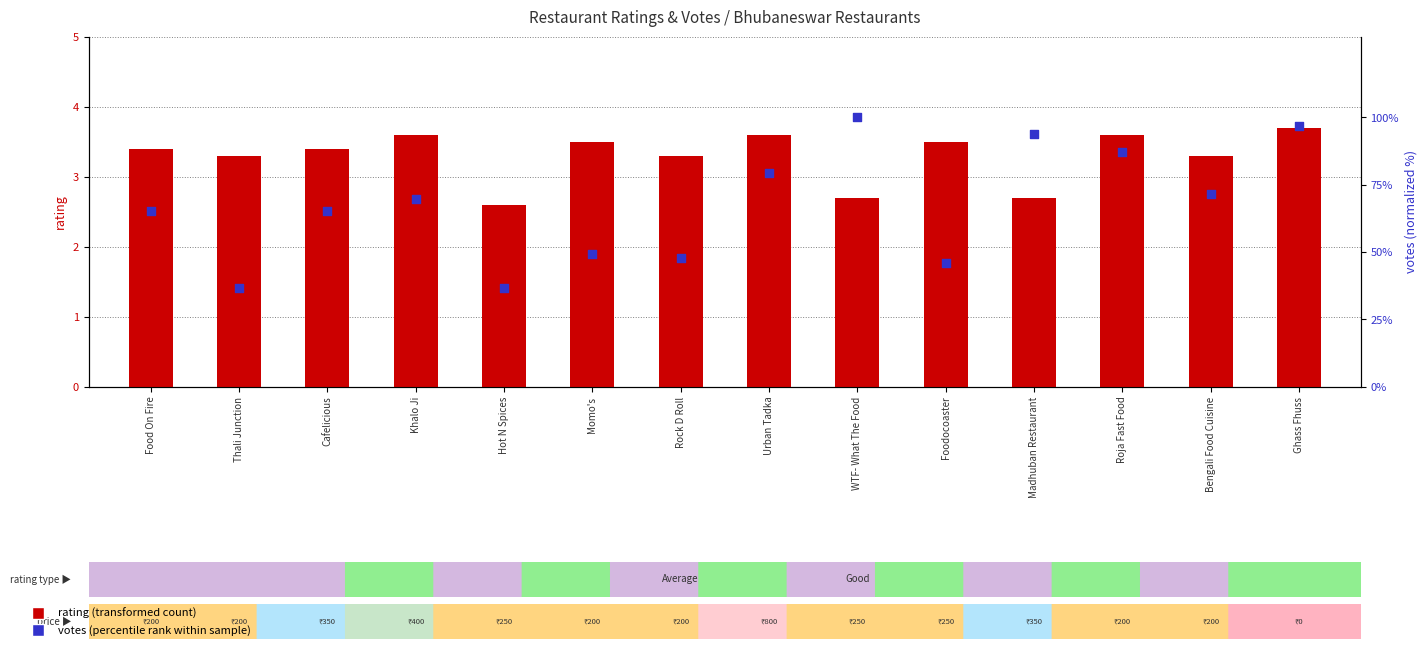

At how many categories does at least one series exceed 91?

3